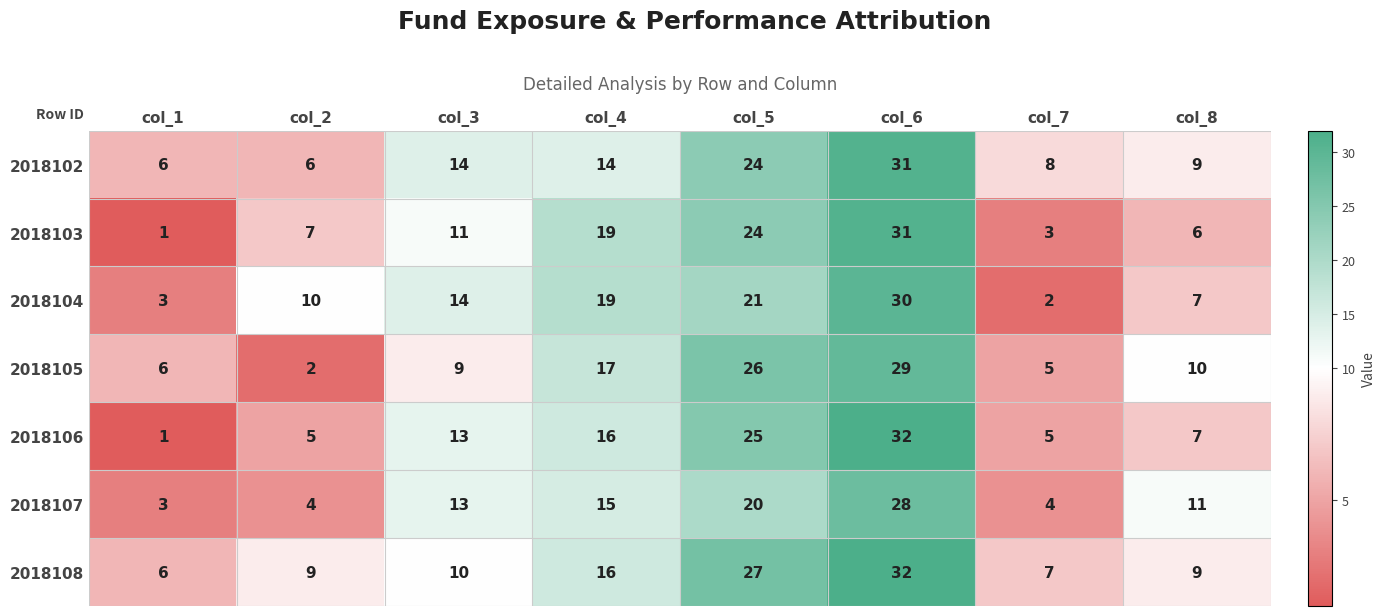

What is the sum of all 2018106 values?

104